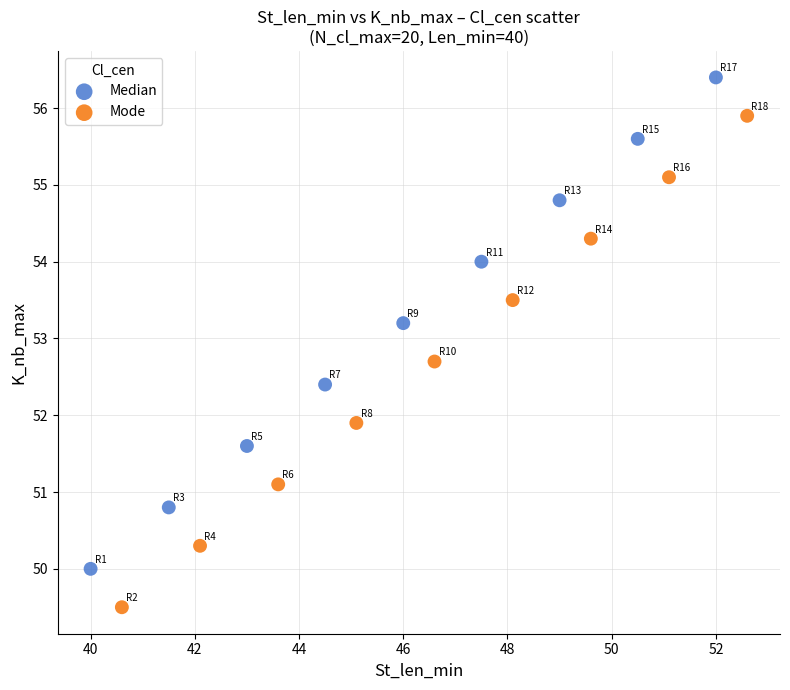

Which series contains the highest Y value?

Median